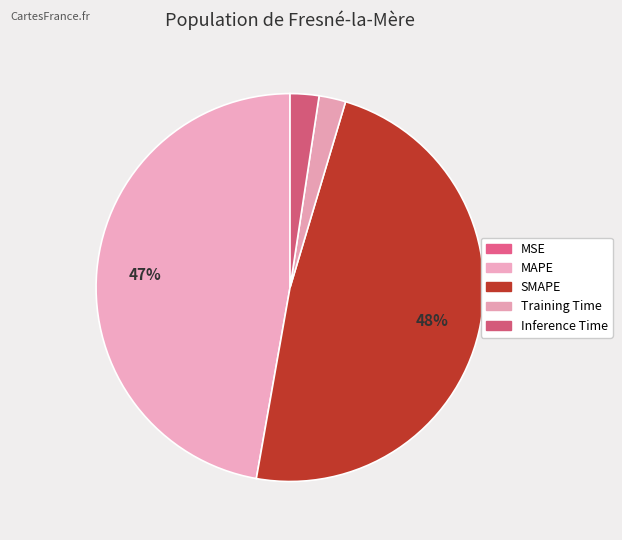

To the nearest percent, what is the average slice percentage?

20%